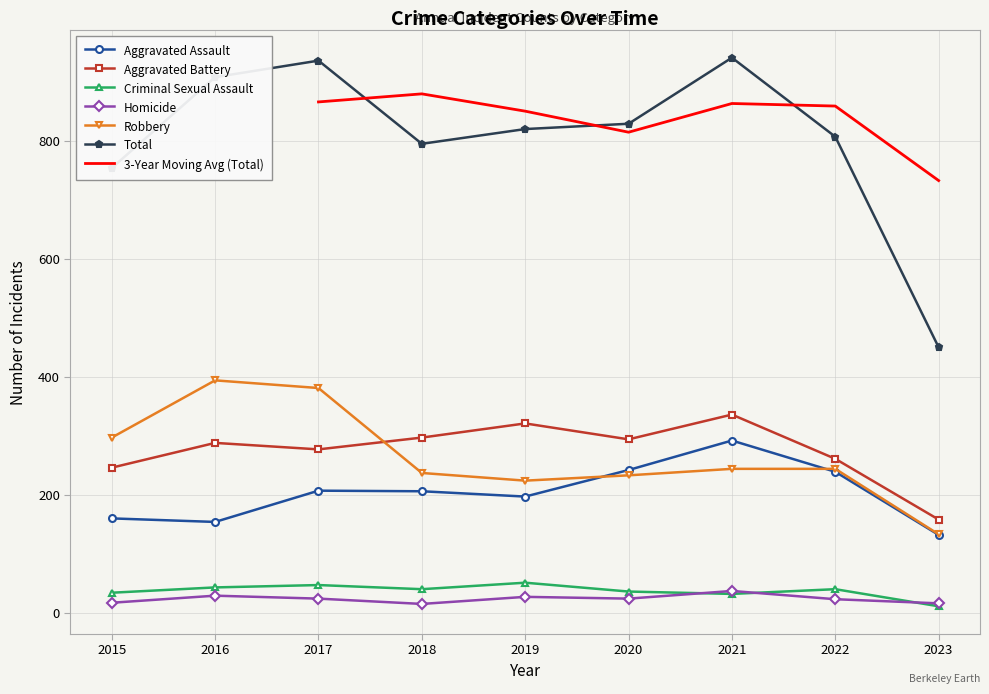

Which label corresponds to the smallest value in the chart?

2023